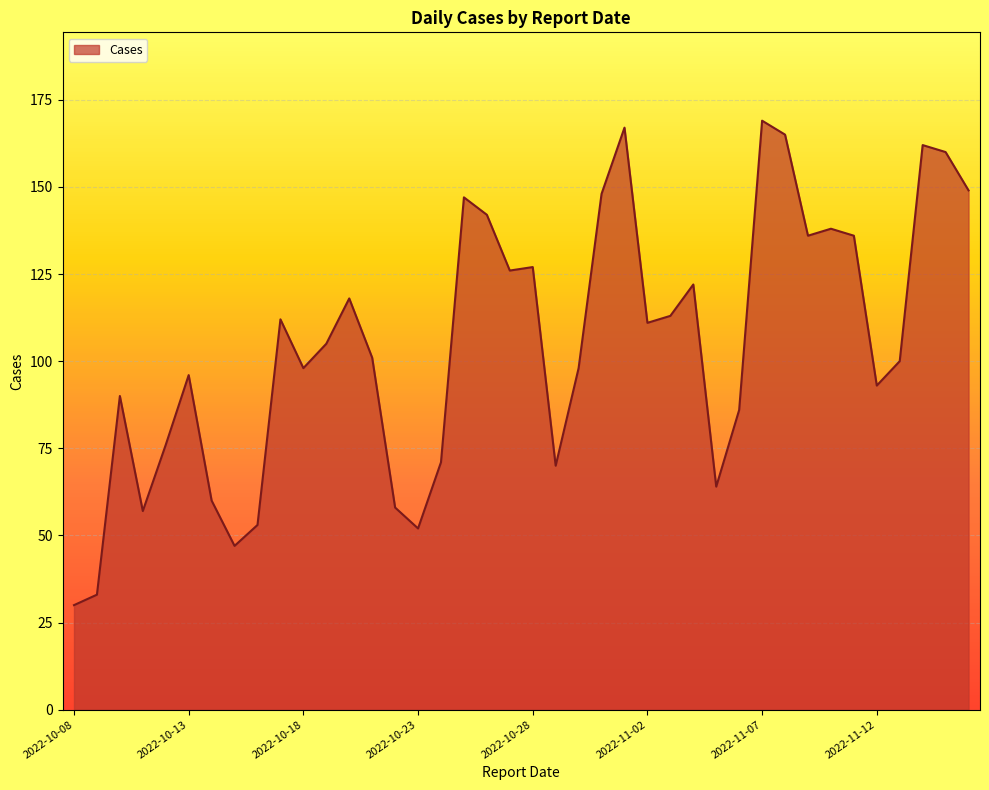

What is the average value?

105